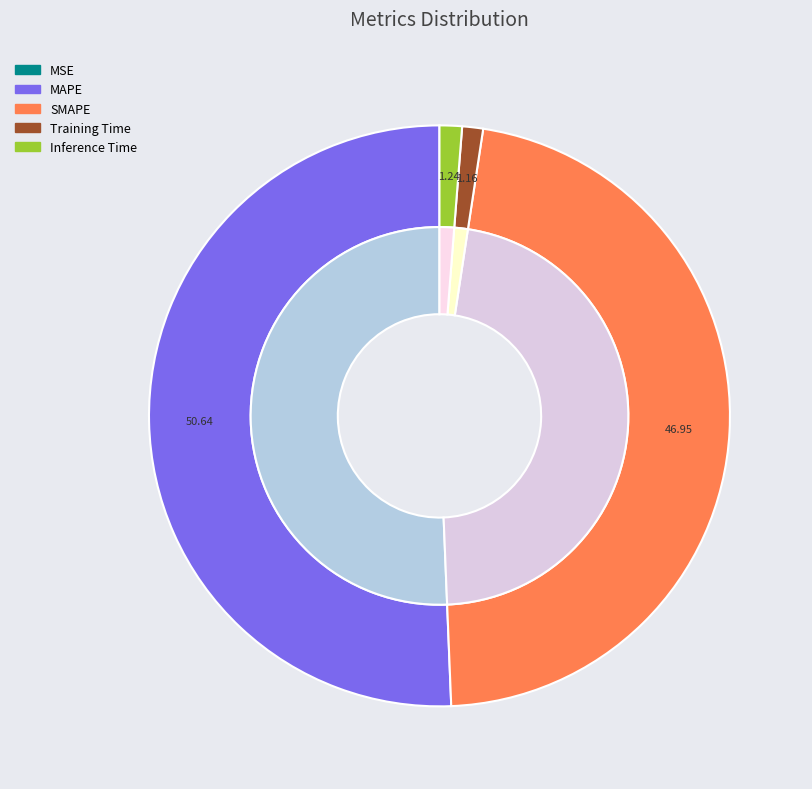

Does MAPE represent more than half of the total?

Yes